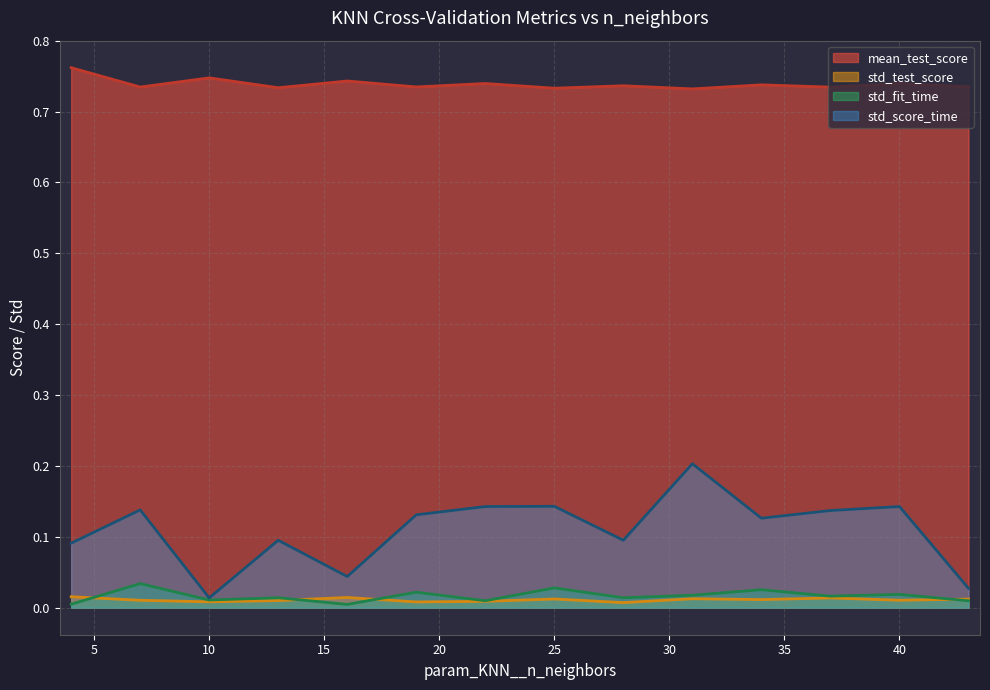

Which series has the largest total across all categories?

mean_test_score